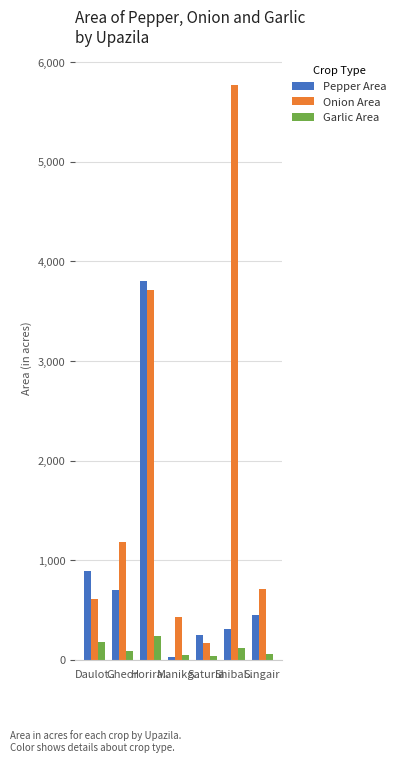

Is the value of Onion Area at Daulot.. greater than the value of Garlic Area at Saturia?

Yes